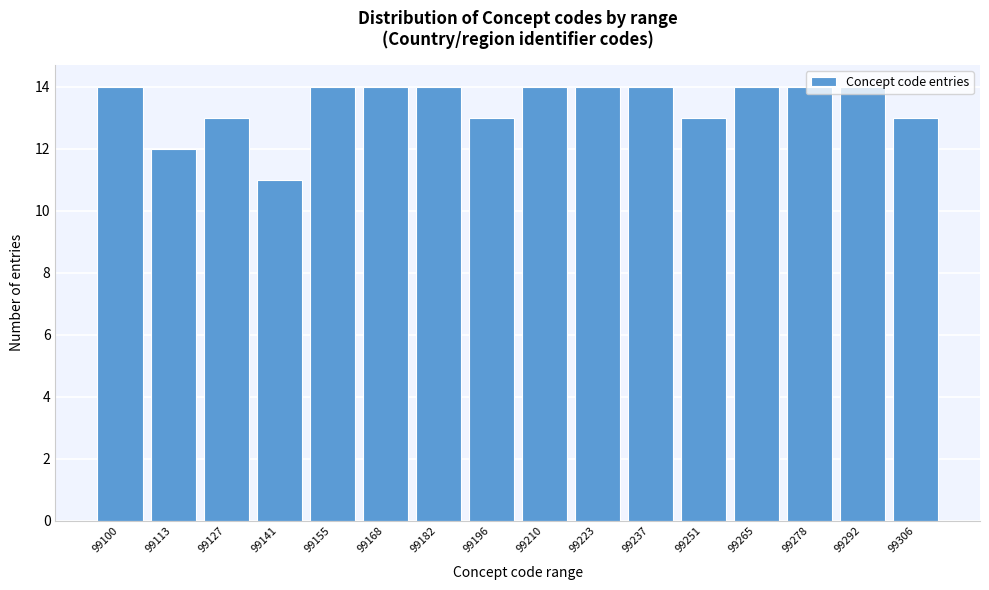

What is the ratio of the value at 99155 to the value at 99265?

1.0